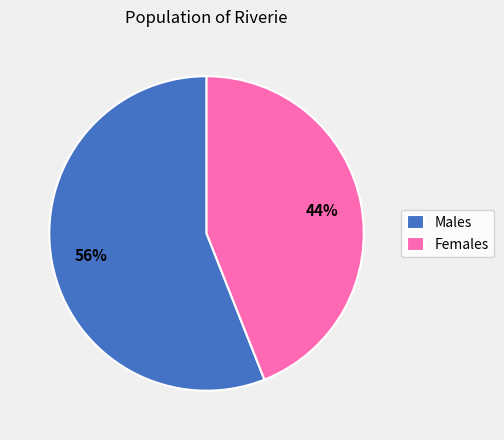

What is the smallest slice in the pie chart?

Females